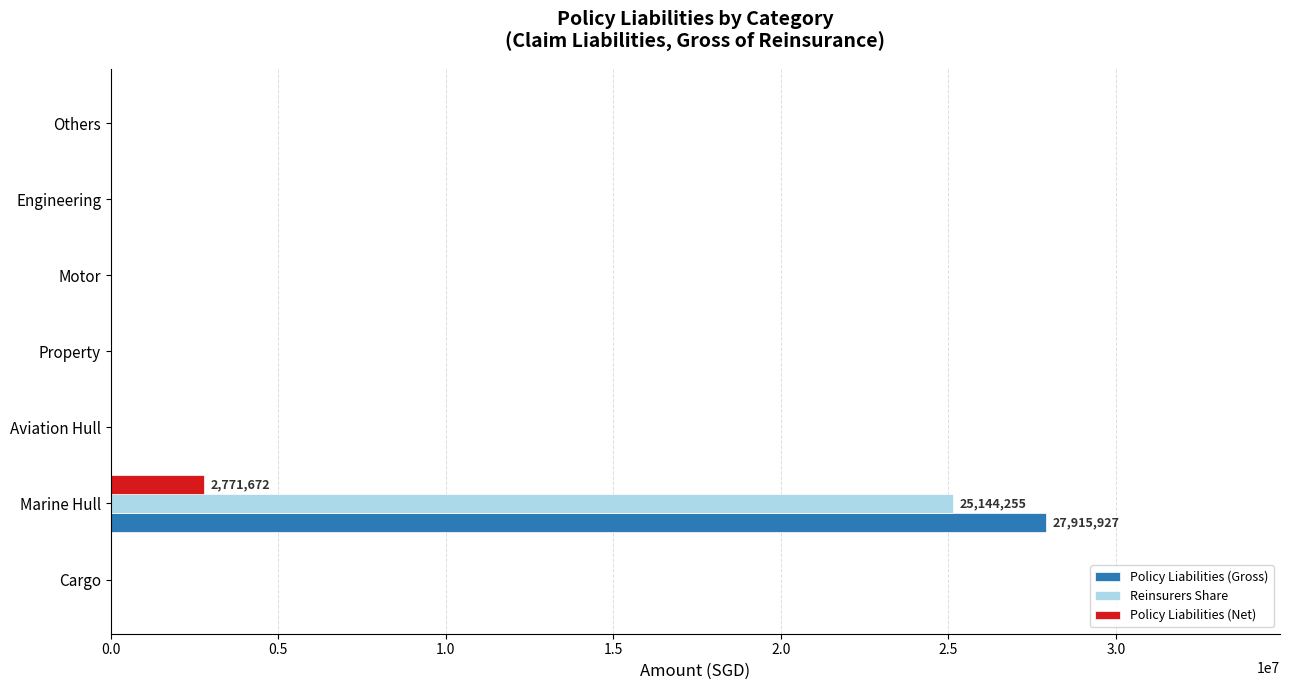

The Reinsurers Share series shows 10595093 at Motor. True or false?

False